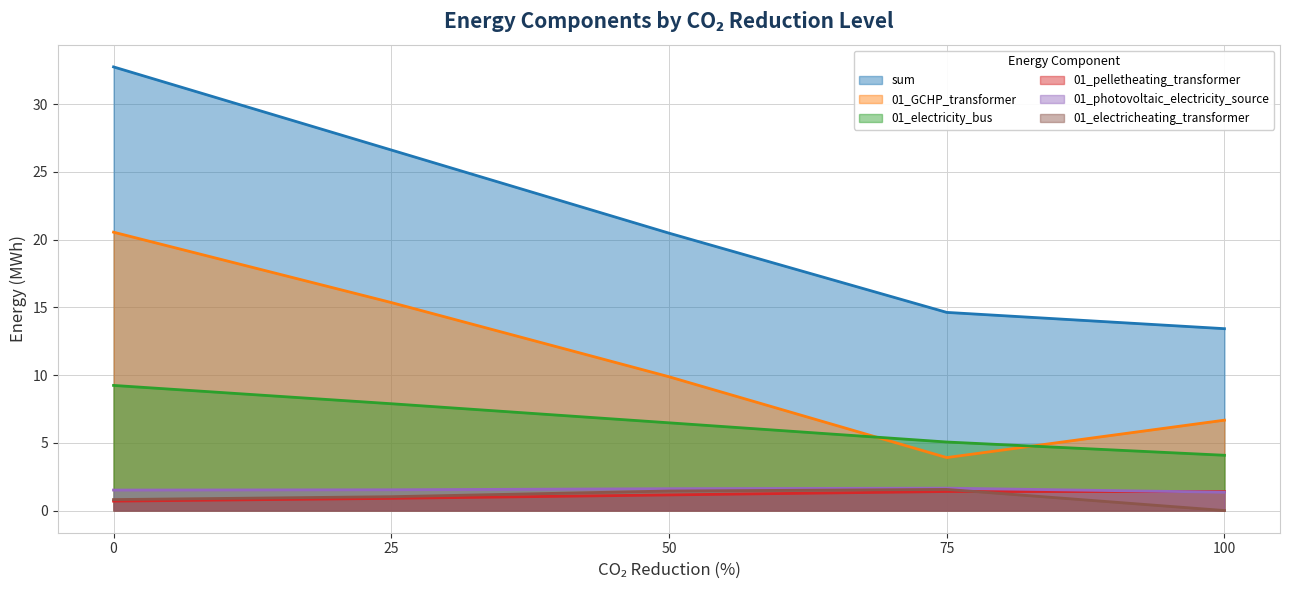

Is it true that sum equals 32.7 at 0?

True